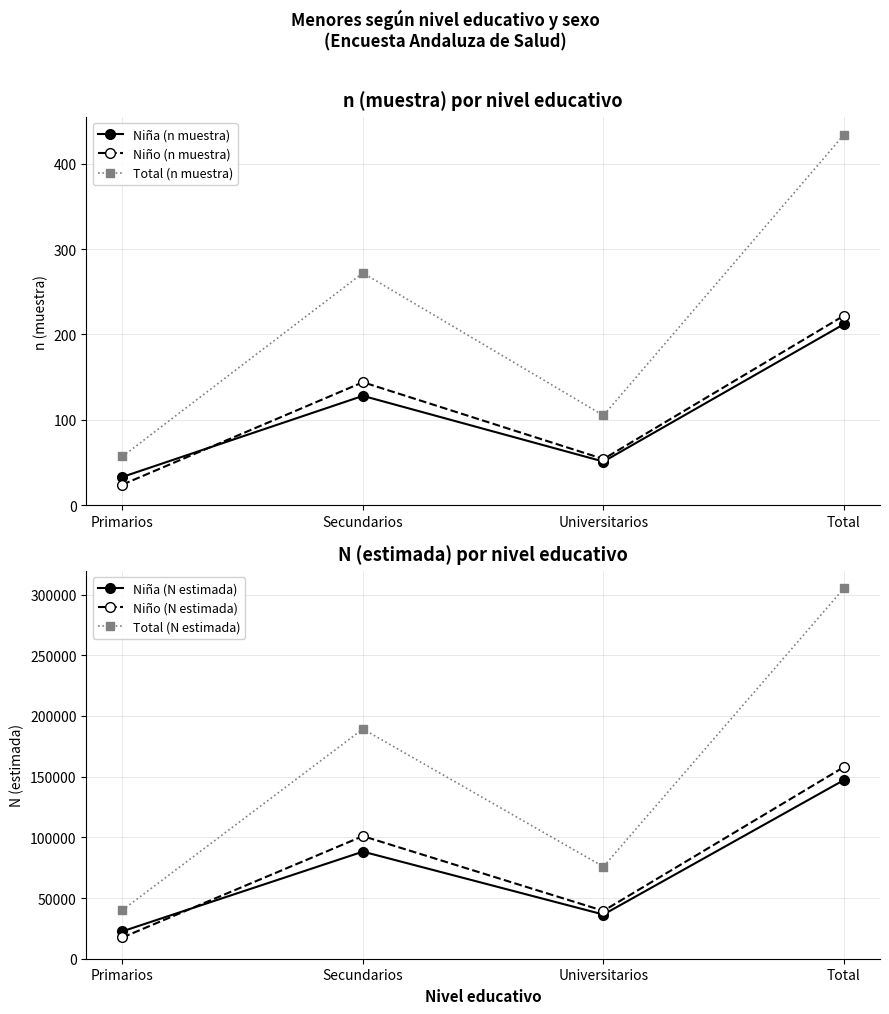

What is the difference between the maximum and minimum values in the Niña (n muestra) series?

179